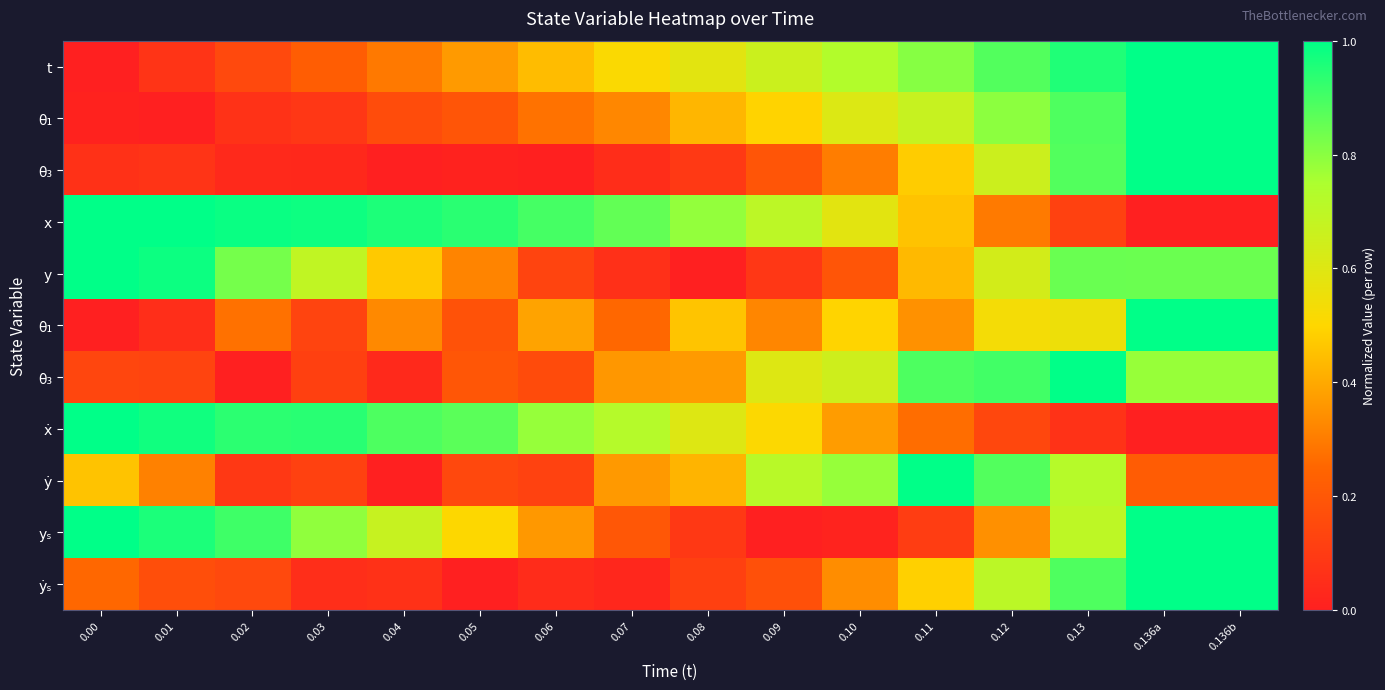

What is the total value across all series at 0.08?

3.9